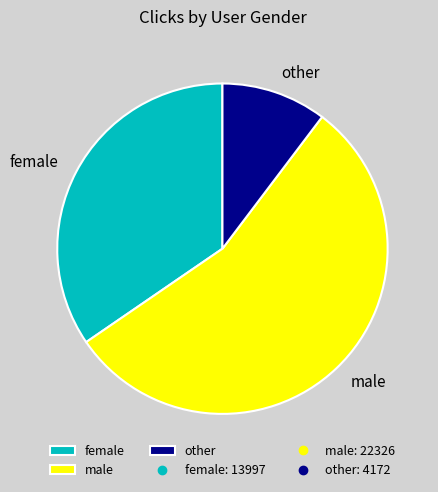

Between other and male, which is larger?

male